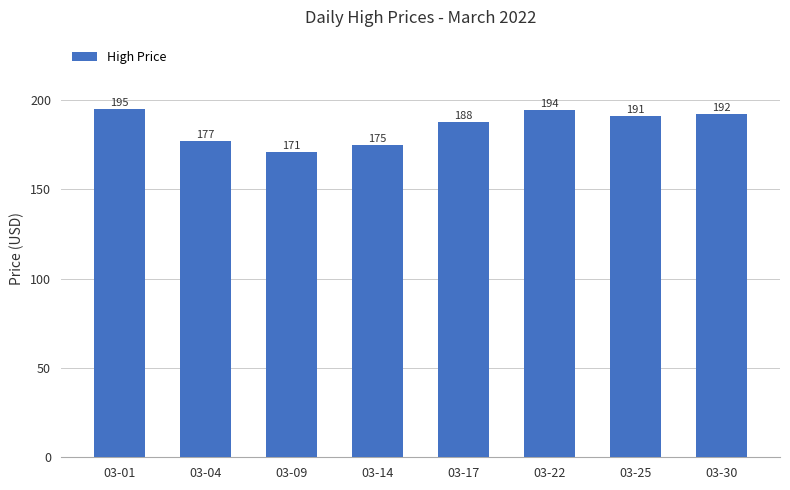

List the labels in order of value, smallest first.

03-09, 03-14, 03-04, 03-17, 03-25, 03-30, 03-22, 03-01